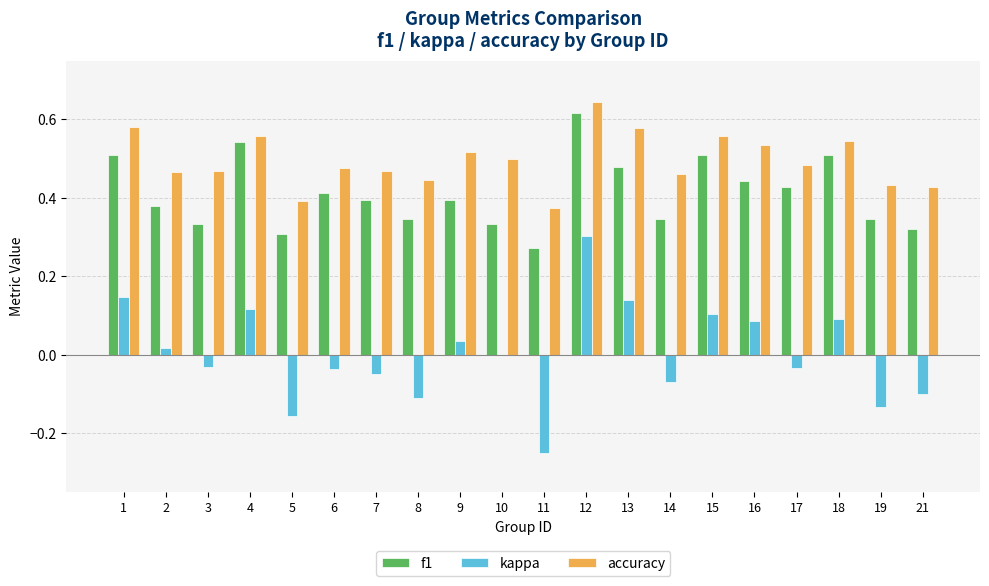

Which series has the widest spread of values?

kappa